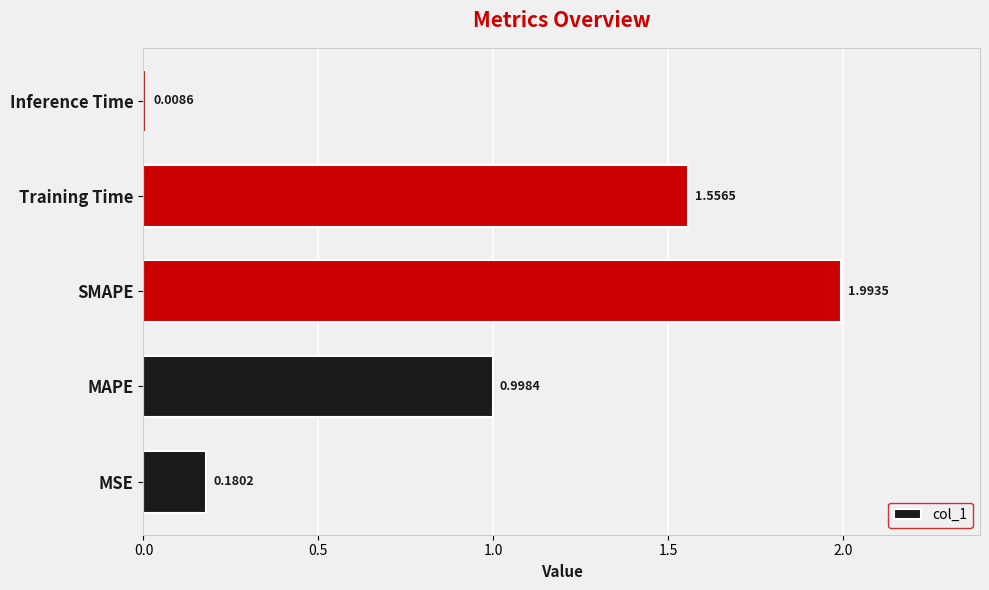

What is the sum of all values?

4.7